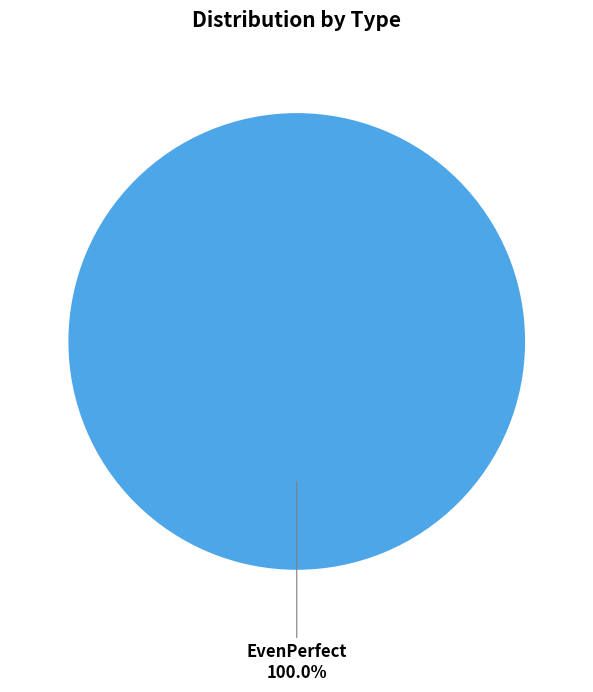

How many segments does this pie chart have?

1